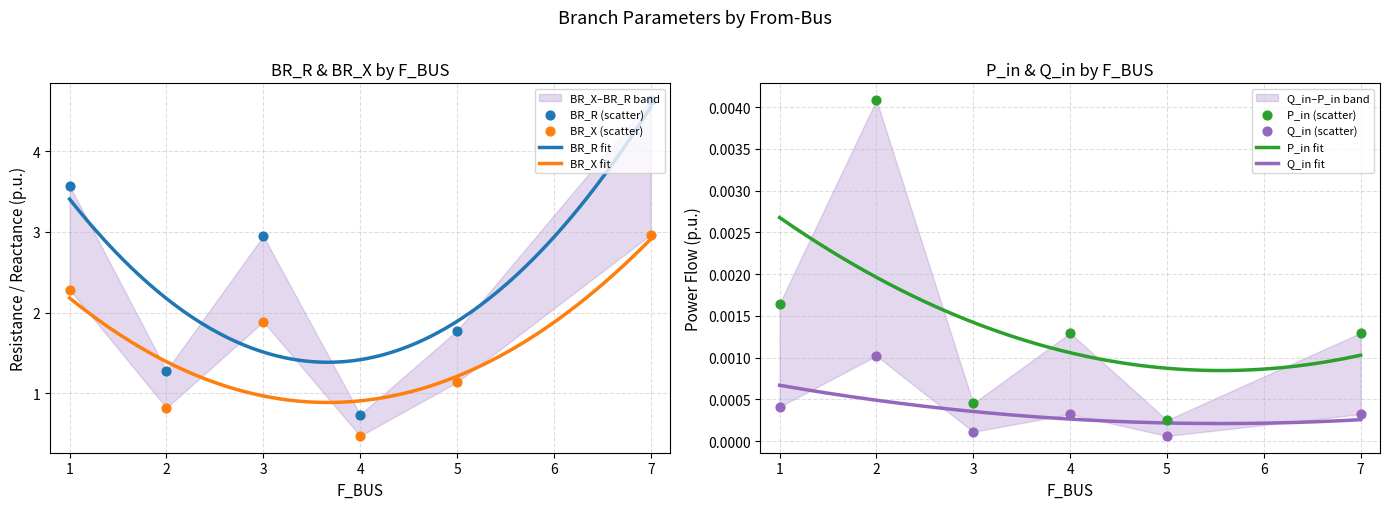

Which series contains the highest Y value?

BR_R